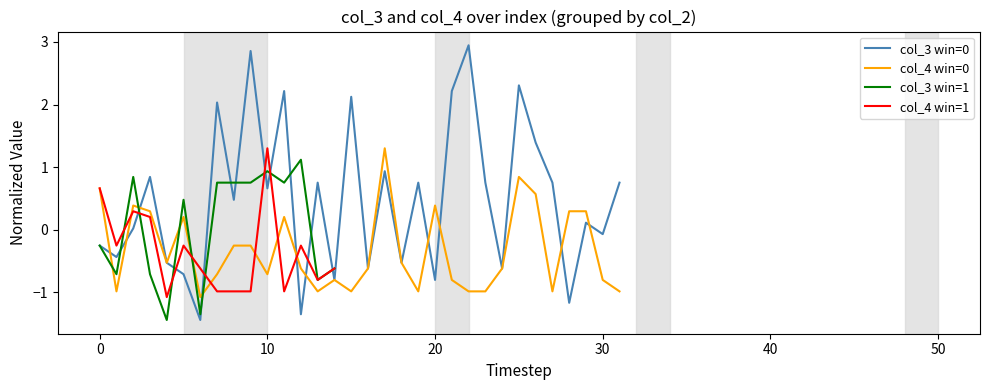

What is the minimum value for col_3 win=0?

-1.4